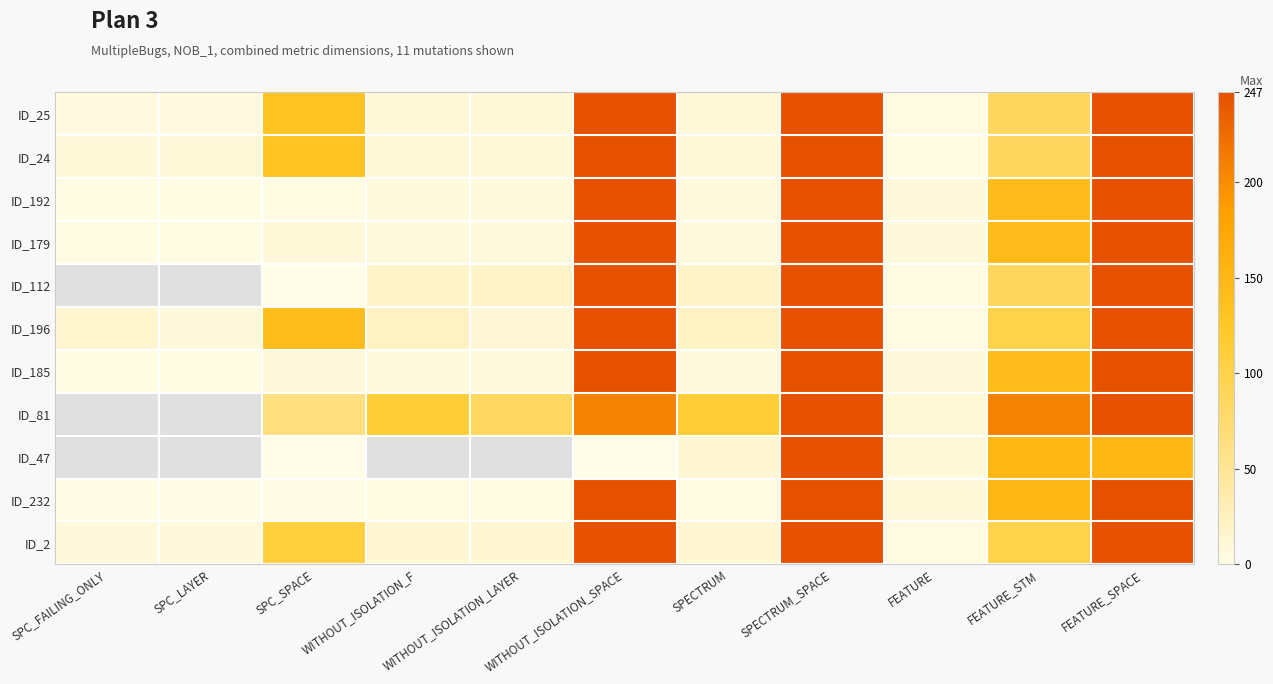

What is the sum of all ID_232 values?

914.0